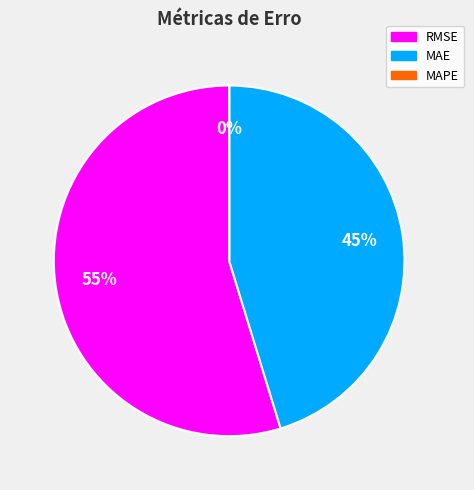

Is the sum of RMSE and MAE greater than half?

Yes